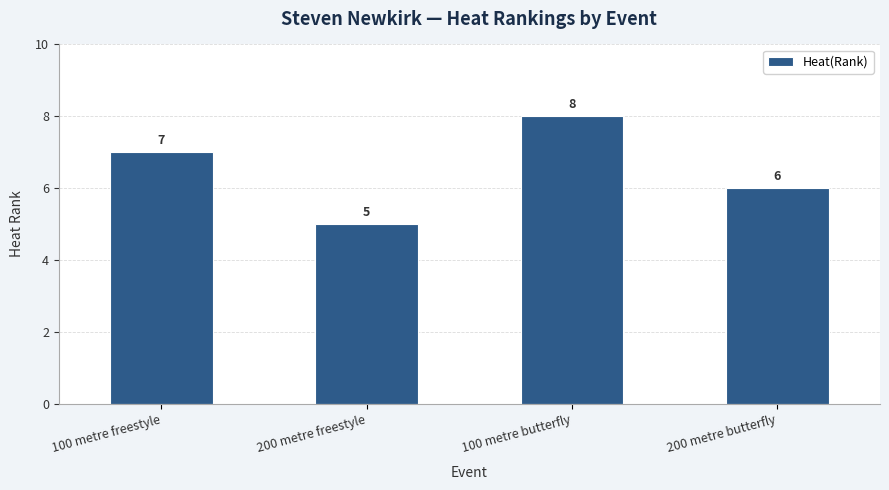

What is the greatest value displayed?

8